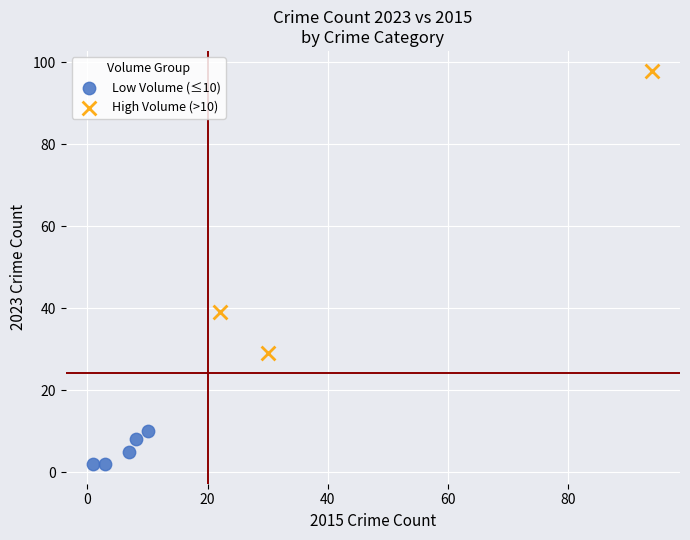

Which series reaches the maximum Y coordinate?

High Volume (>10)